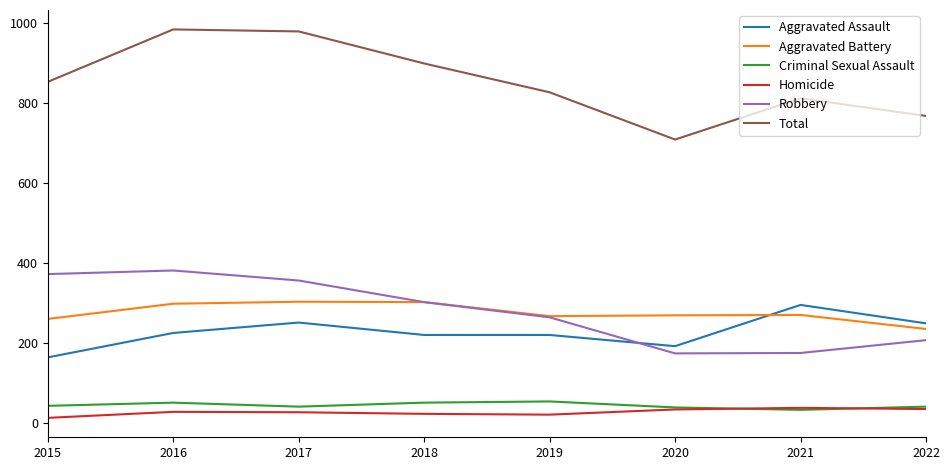

Which series has the widest spread of values?

Total